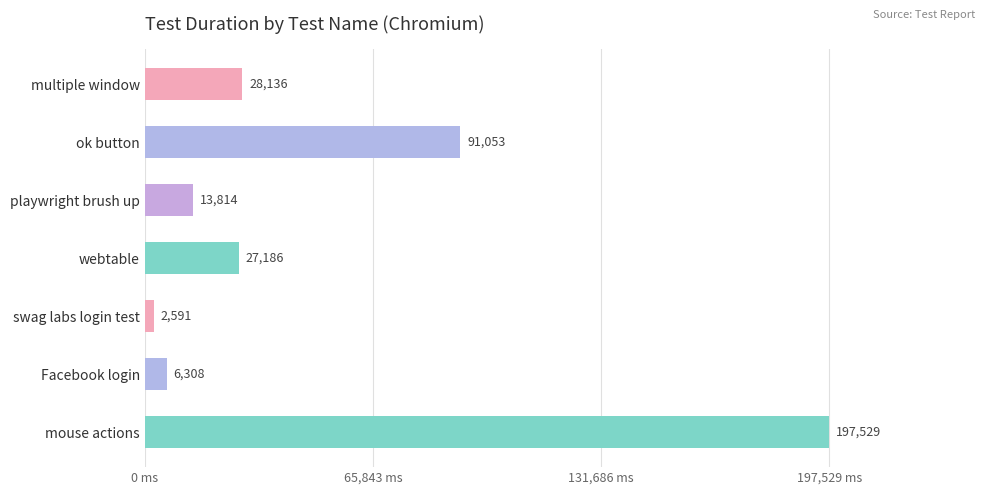

What is the sum of all values?

366617